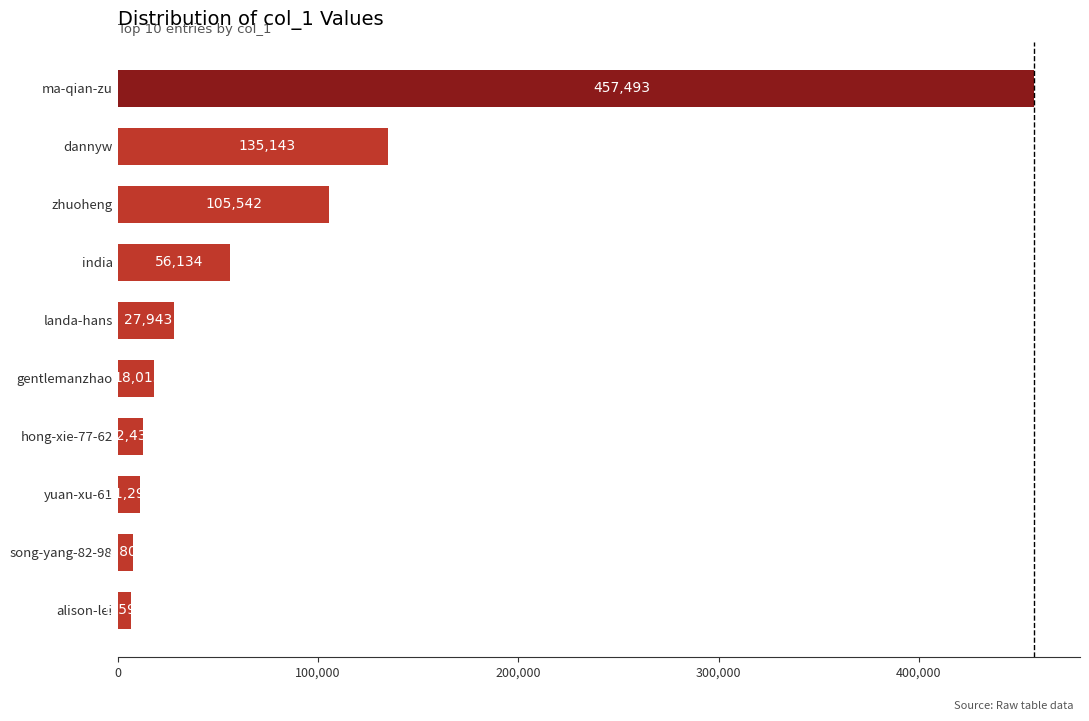

How many bars are there in total?

10